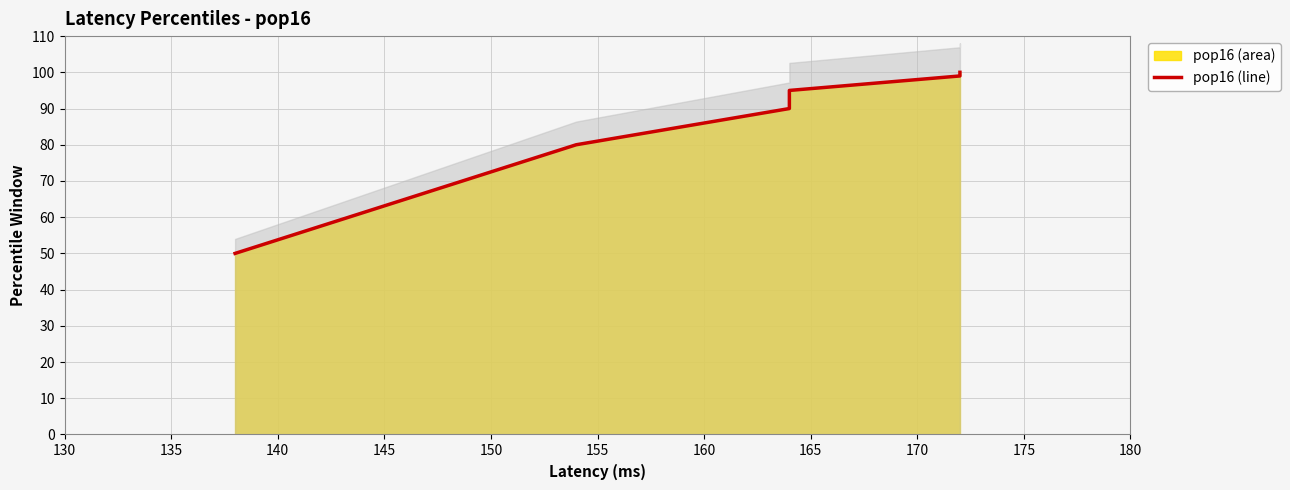

How many data points are less than 99?

4